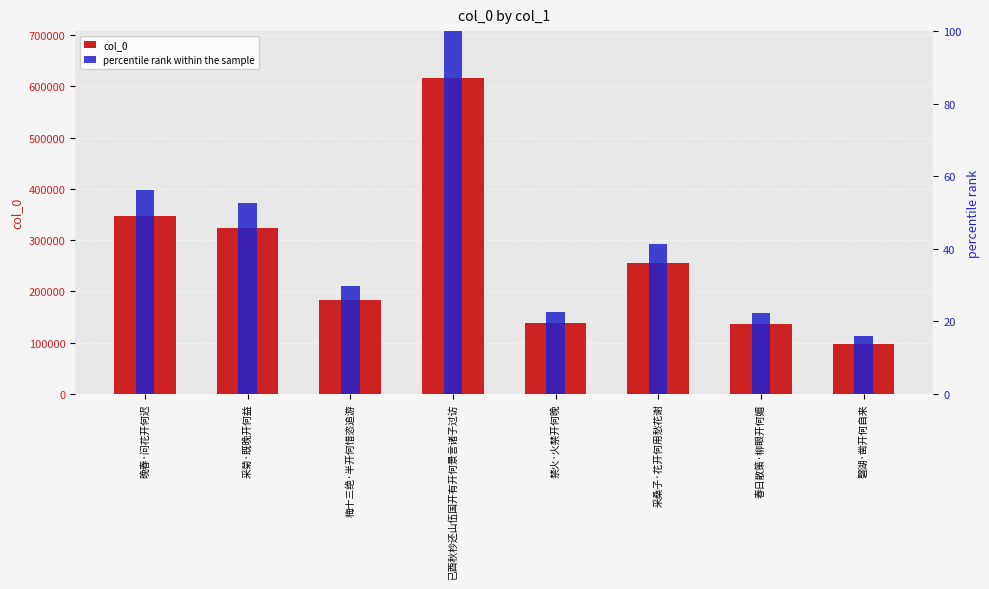

Reading left to right, transcribe all the data shown in this chart.

col_0: 346281.0	323035.0	182243.0	615463.0	138167.0	254506.0	136347.0	97793.0
percentile rank within the sample: 56.3	52.5	29.6	100.0	22.4	41.4	22.2	15.9